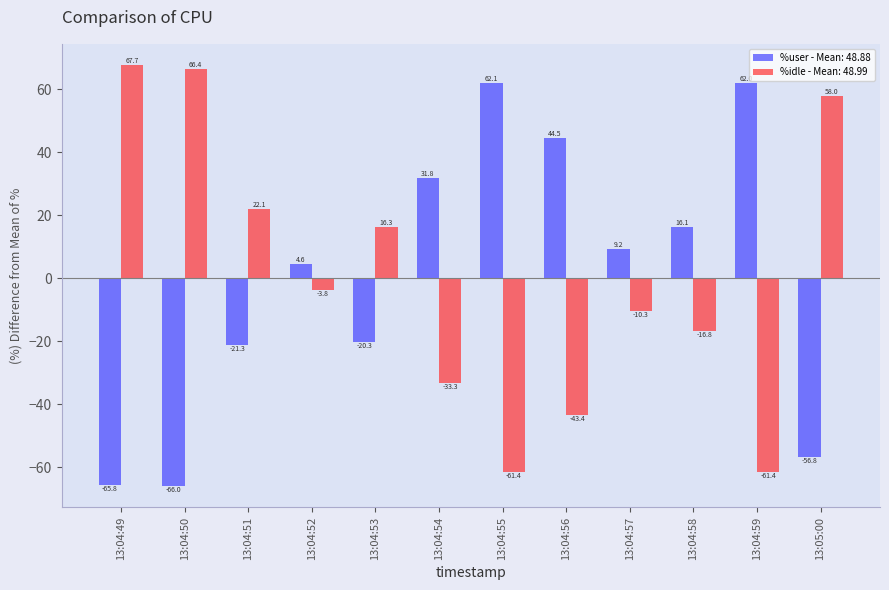

List the series in order of their peak value, lowest first.

%user - Mean: 48.88, %idle - Mean: 48.99